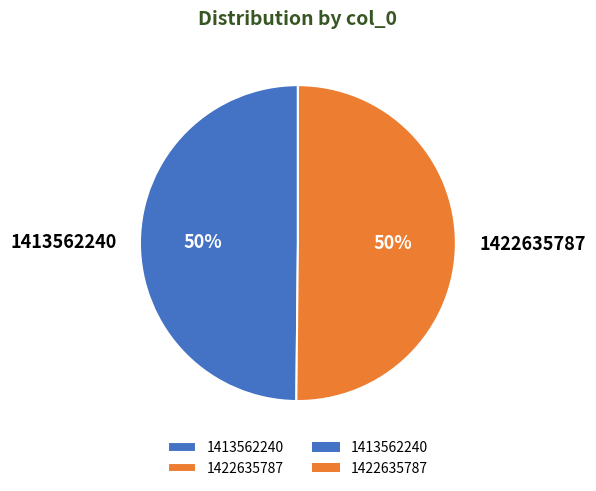

What percentage is the 1422635787 slice, to the nearest percent?

50%